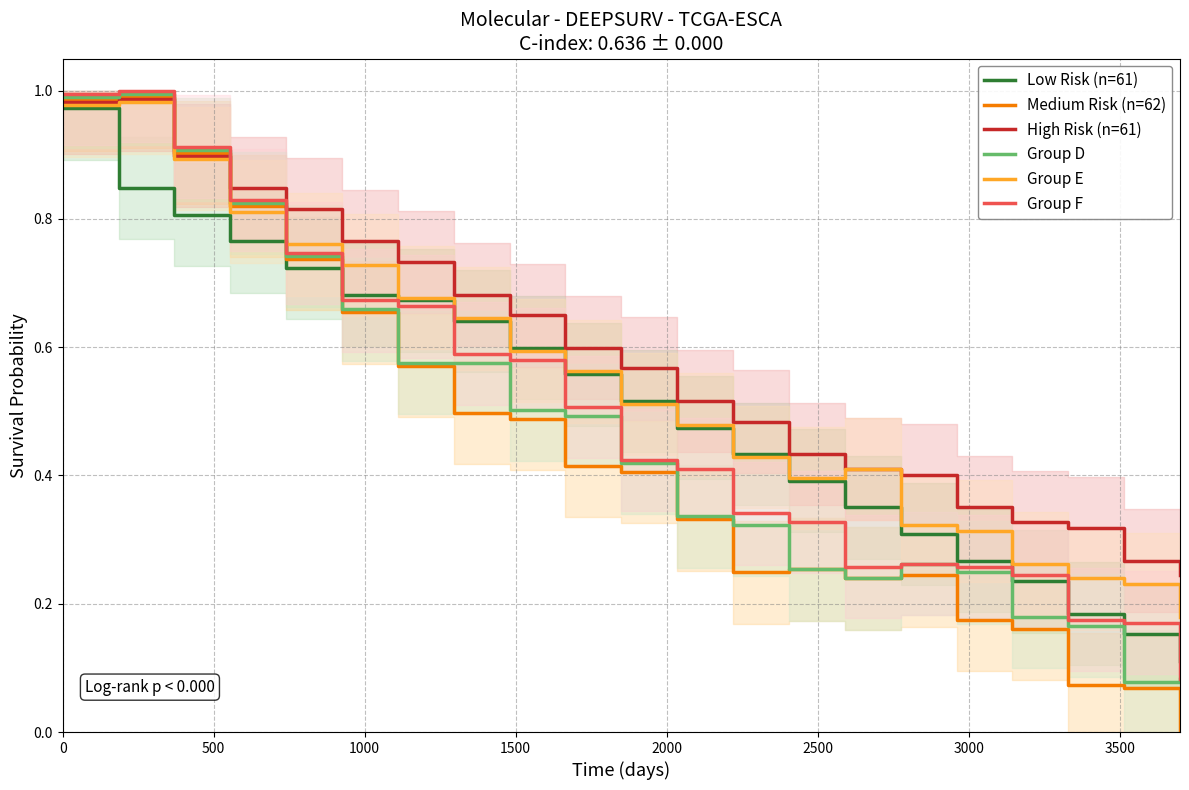

How many lines are shown in the chart?

6